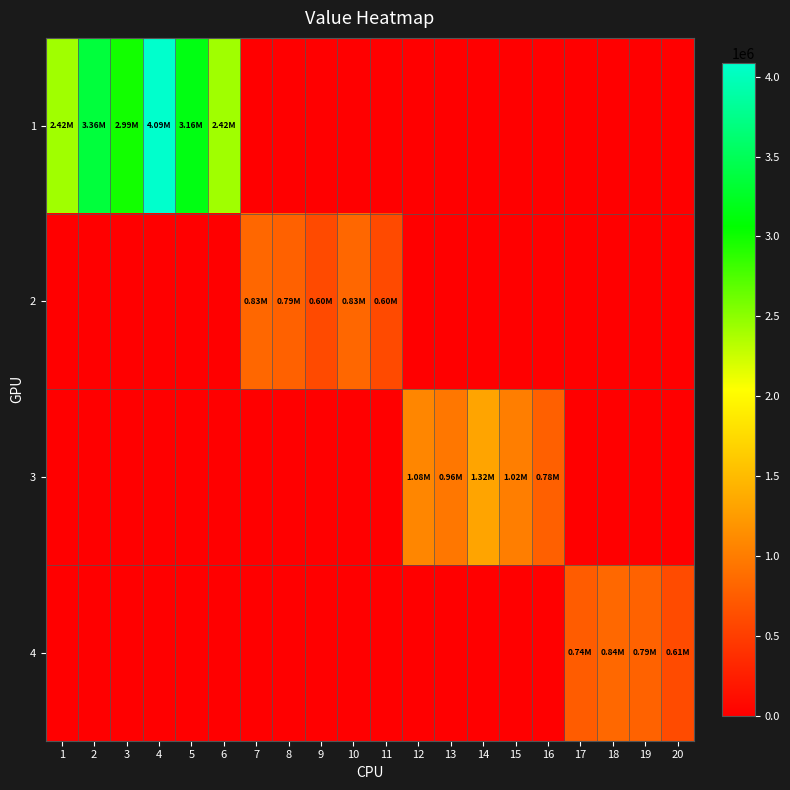

Reading left to right, what are all the values shown in this chart?

1: 1=2422342.0	2=3361214.0	3=2986643.0	4=4085710.0	5=3158897.3	6=2422342.0	7=0.0	8=0.0	9=0.0	10=0.0	11=0.0	12=0.0	13=0.0	14=0.0	15=0.0	16=0.0	17=0.0	18=0.0	19=0.0	20=0.0
2: 1=0.0	2=0.0	3=0.0	4=0.0	5=0.0	6=0.0	7=834664.0	8=785107.0	9=601525.0	10=834664.0	11=601525.0	12=0.0	13=0.0	14=0.0	15=0.0	16=0.0	17=0.0	18=0.0	19=0.0	20=0.0
3: 1=0.0	2=0.0	3=0.0	4=0.0	5=0.0	6=0.0	7=0.0	8=0.0	9=0.0	10=0.0	11=0.0	12=1084704.0	13=960096.8	14=1318519.0	15=1020295.0	16=781723.0	17=0.0	18=0.0	19=0.0	20=0.0
4: 1=0.0	2=0.0	3=0.0	4=0.0	5=0.0	6=0.0	7=0.0	8=0.0	9=0.0	10=0.0	11=0.0	12=0.0	13=0.0	14=0.0	15=0.0	16=0.0	17=744584.7	18=843119.4	19=793886.0	20=608255.0